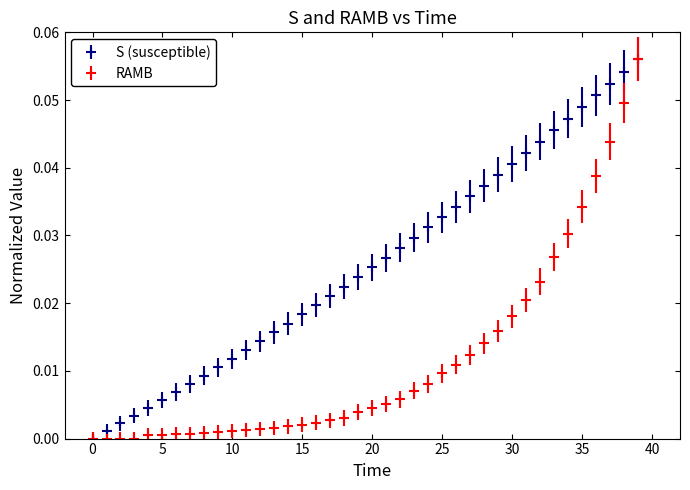

Which series has the largest total across all categories?

S (susceptible)